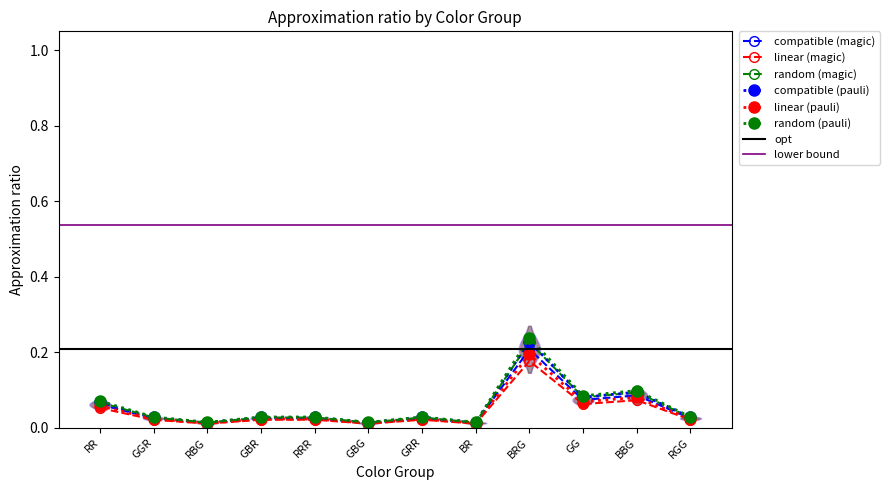

The chart shows a value of 0.0 at RR. True or false?

False